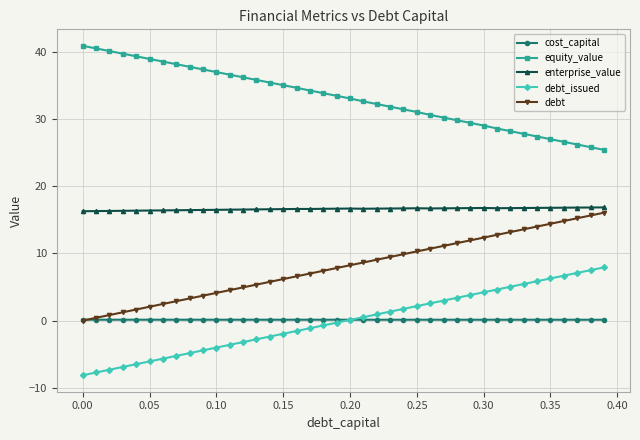

Which series has the largest total across all categories?

equity_value